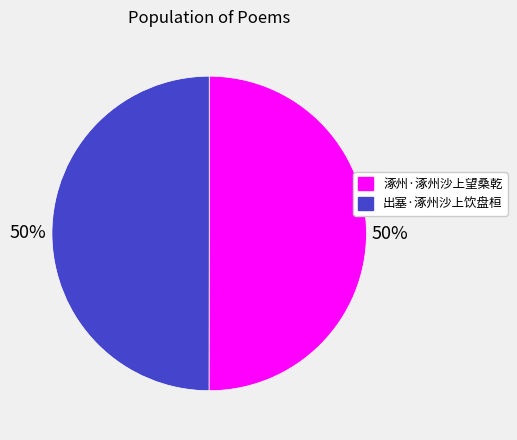

How many segments does this pie chart have?

2